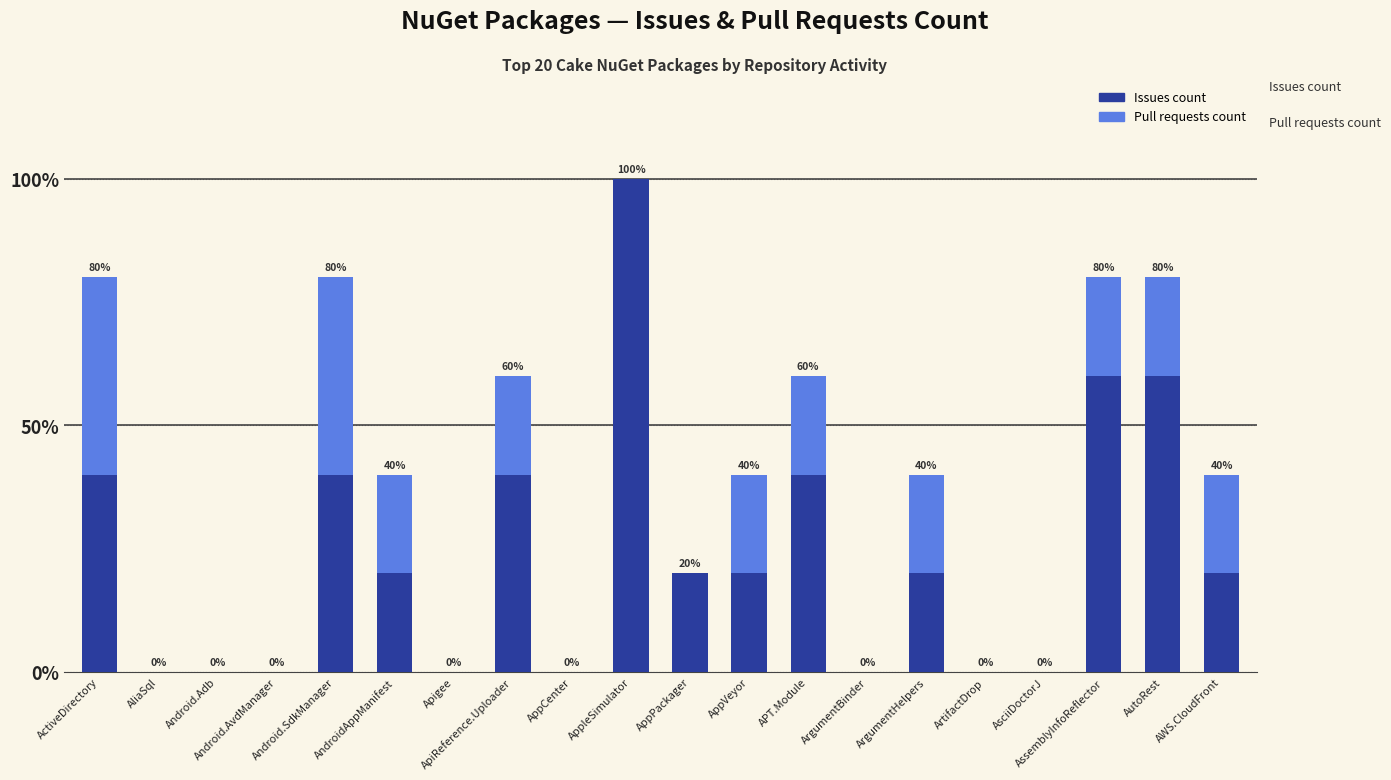

Rank the series by their maximum value, from lowest to highest.

Pull requests count, Issues count